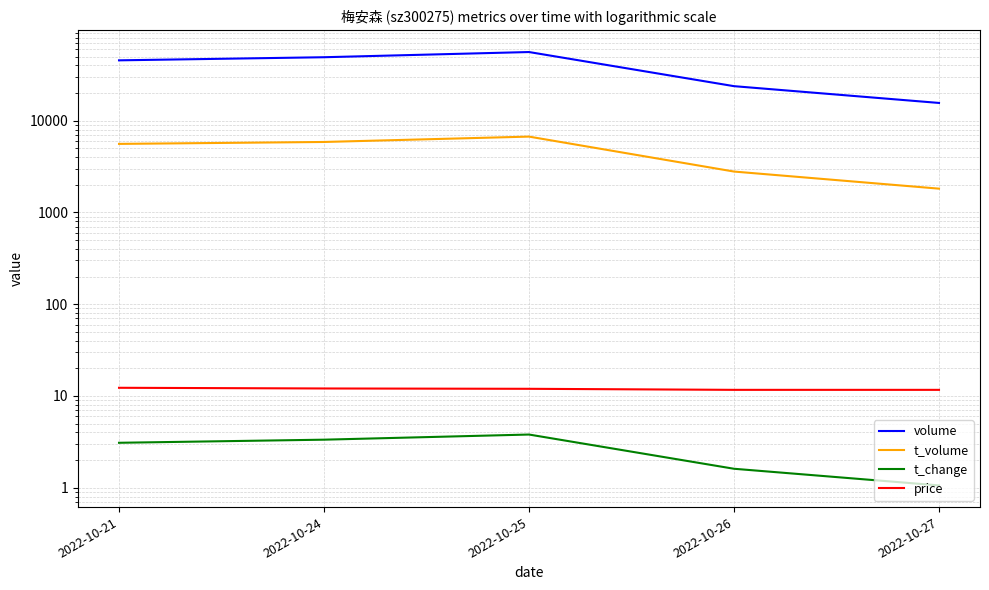

Which series changed the most between 2022-10-21 and 2022-10-27?

volume